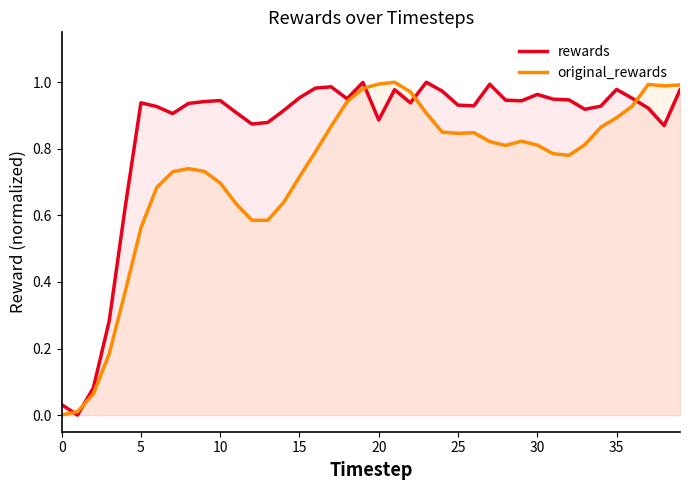

The value of rewards at 30 is 1.0. True or false?

True